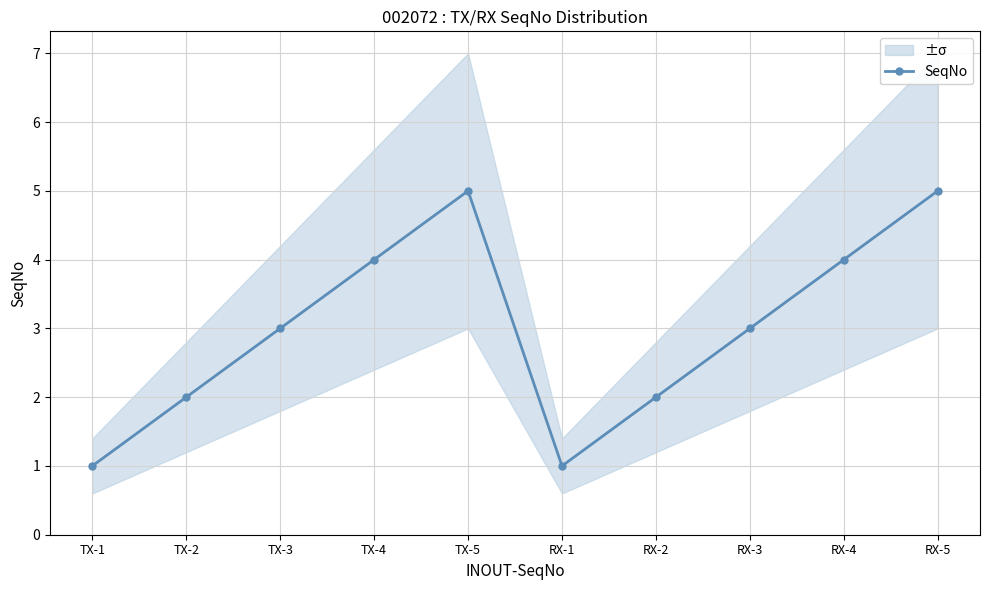

How many data points does each series have?

10